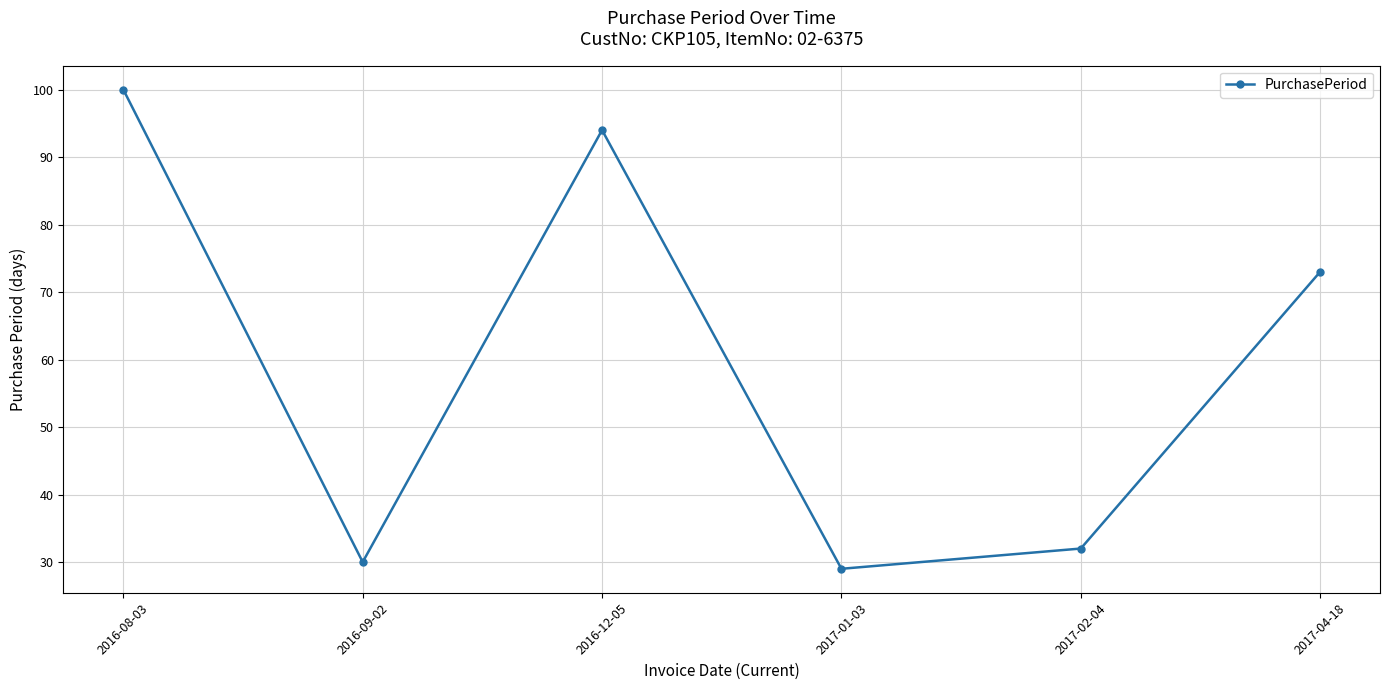

True or false: the data shows 29 at 2017-01-03.

True